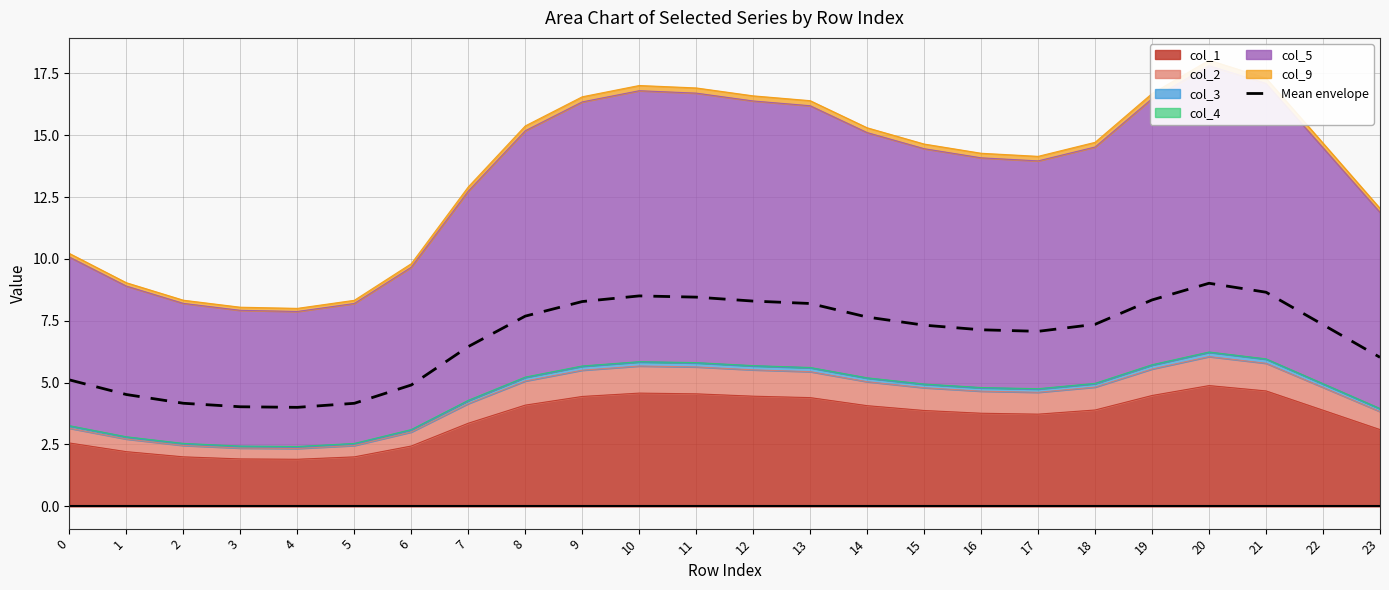

What is the ratio of the value at 23 to the value at 3?

1.5